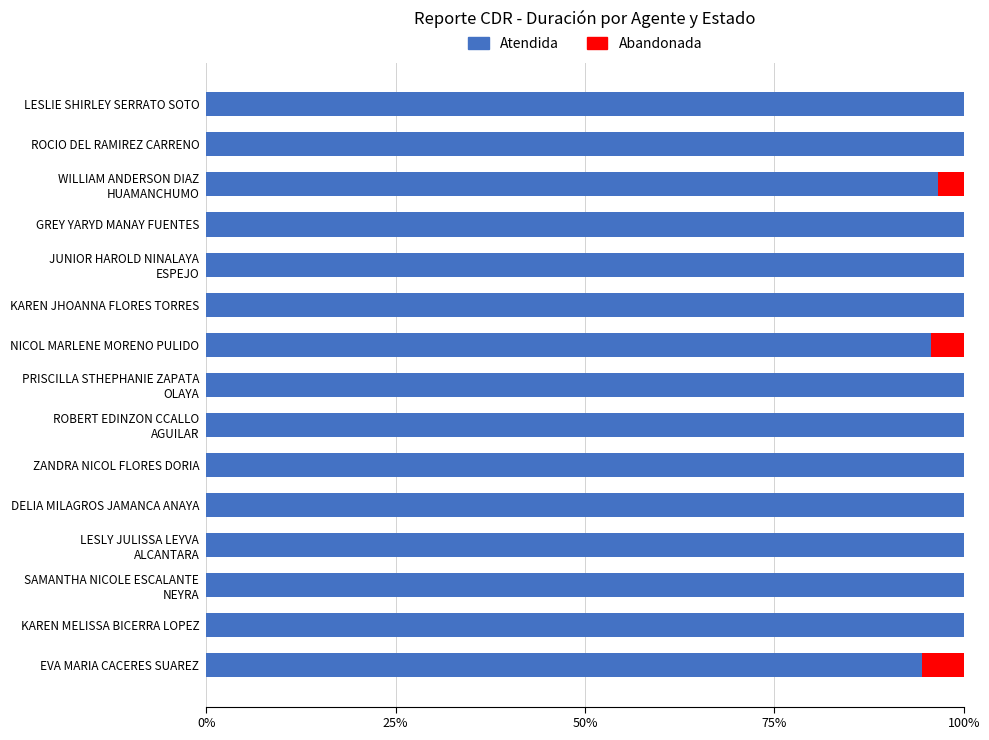

What is the sum of the Atendida values at GREY YARYD MANAY FUENTES and DELIA MILAGROS JAMANCA ANAYA?

200.0